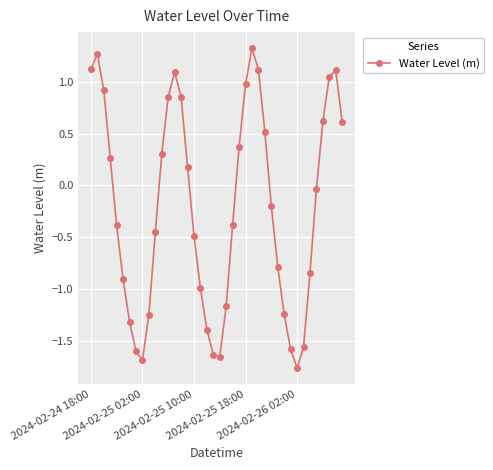

What is the greatest value displayed?

1.3